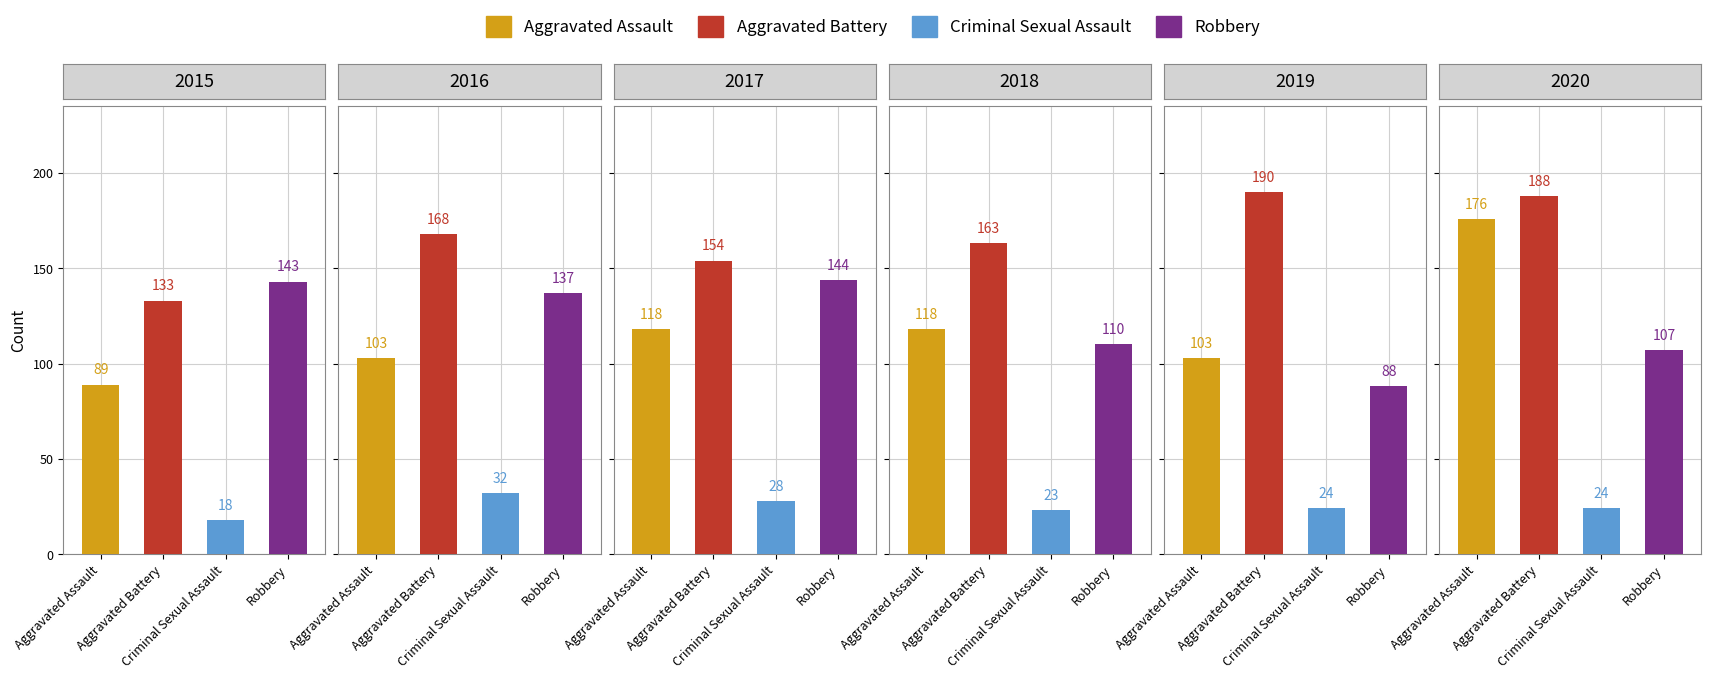

What is the average value of the Aggravated Battery series?

166